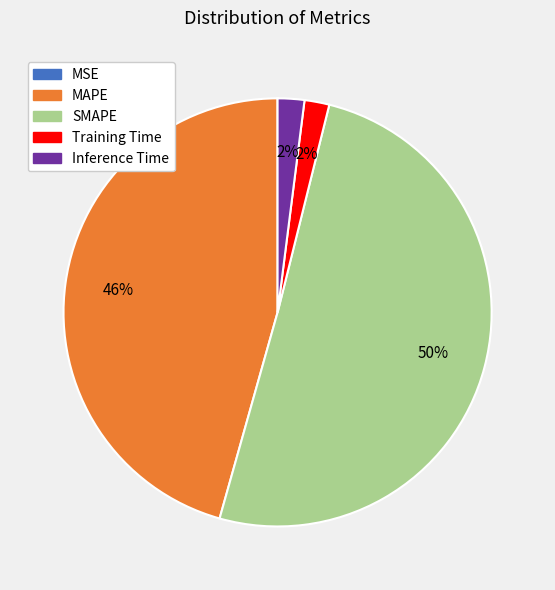

What percentage is the Training Time slice, to the nearest percent?

2%